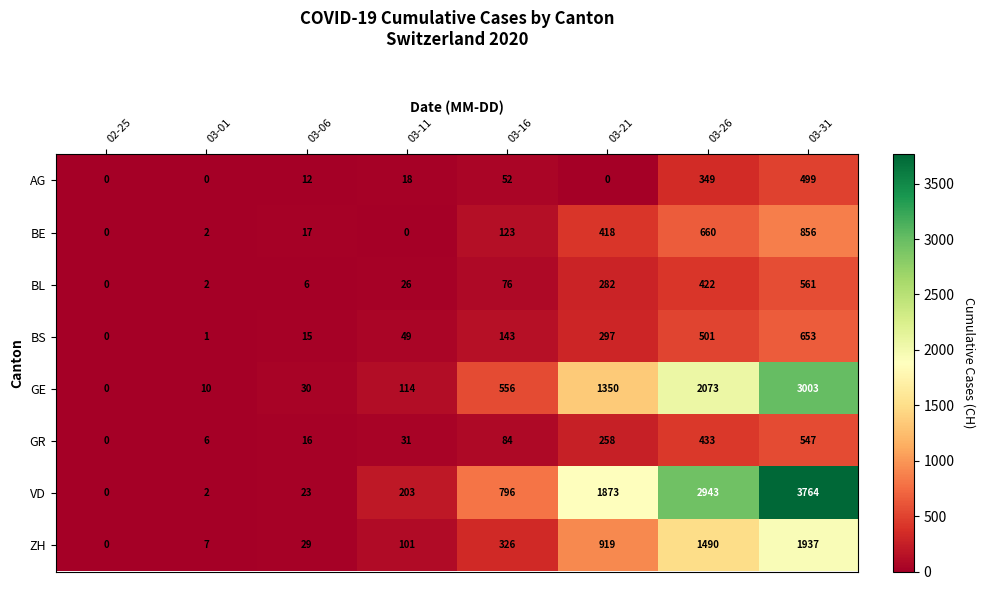

Which series has the widest spread of values?

VD